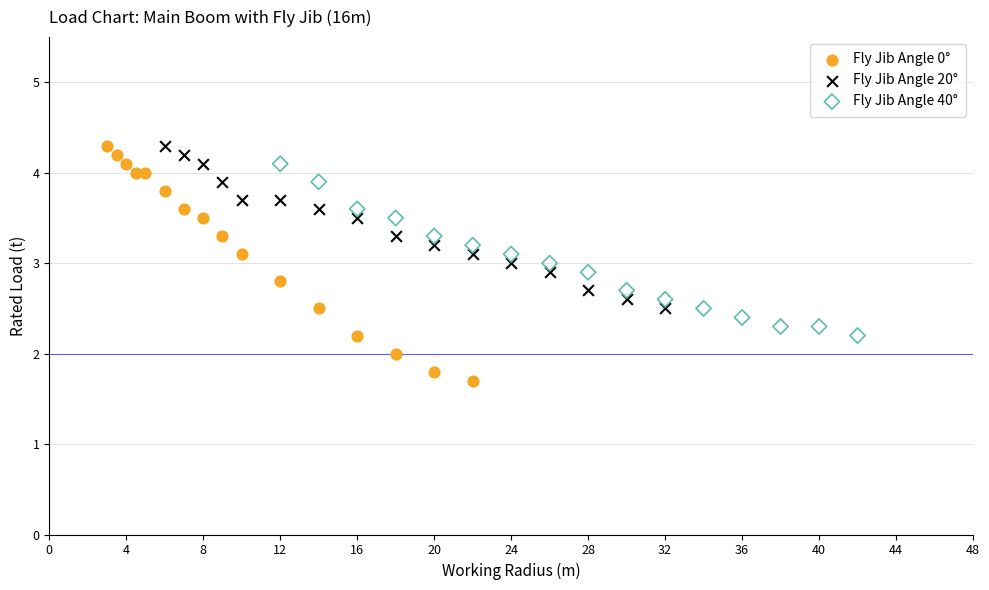

Which series contains the lowest Y value?

Fly Jib Angle 0°